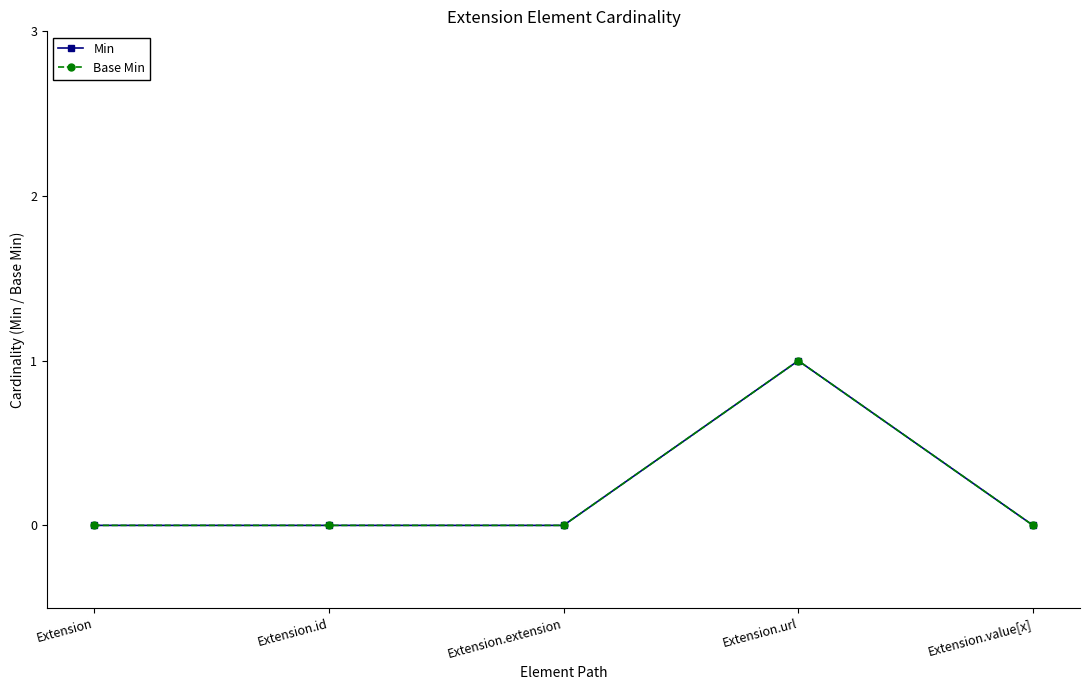

Rank the series by their maximum value, from lowest to highest.

Min, Base Min